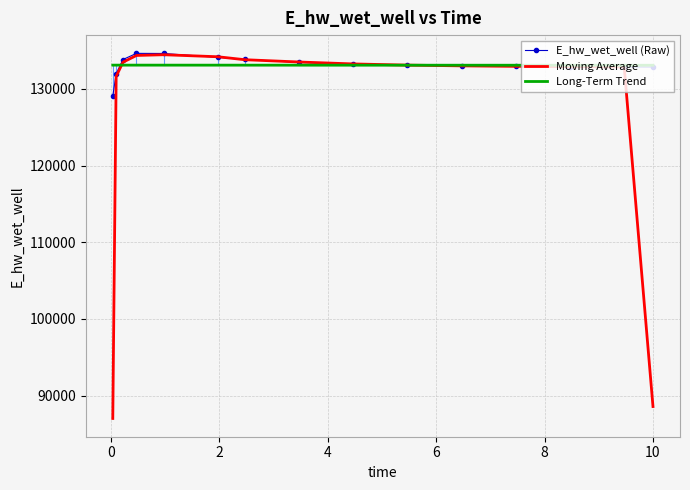

Which series has the largest range (max minus min)?

Moving Average